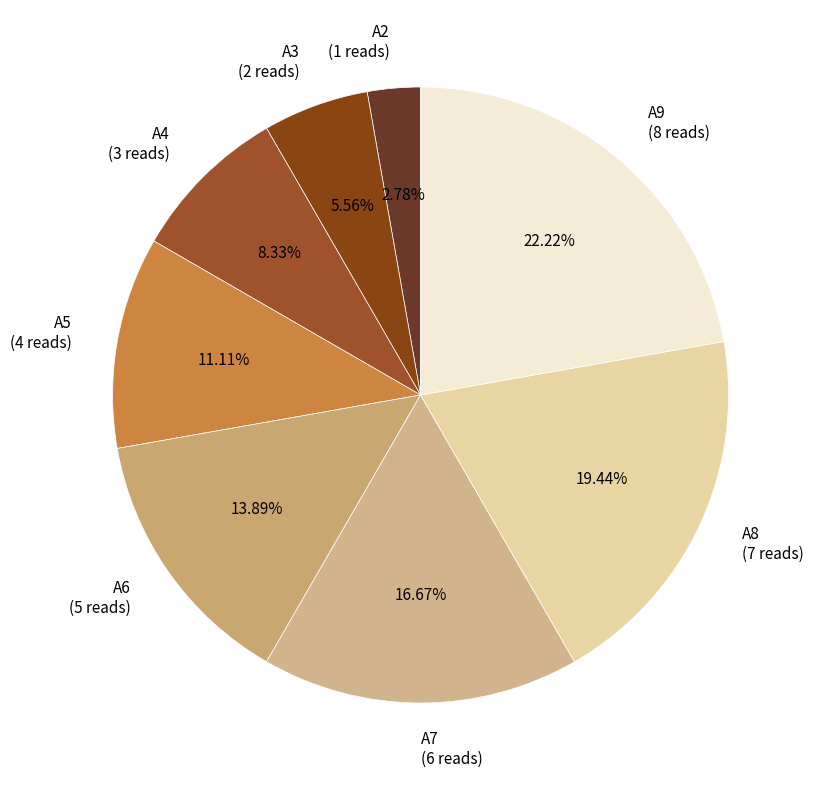

Does A3 represent more than half of the total?

No